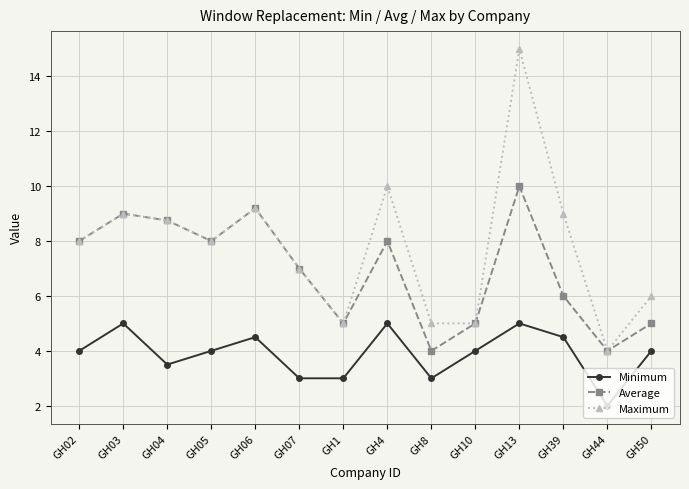

Is the value of Maximum at GH50 greater than the value of Average at GH07?

No